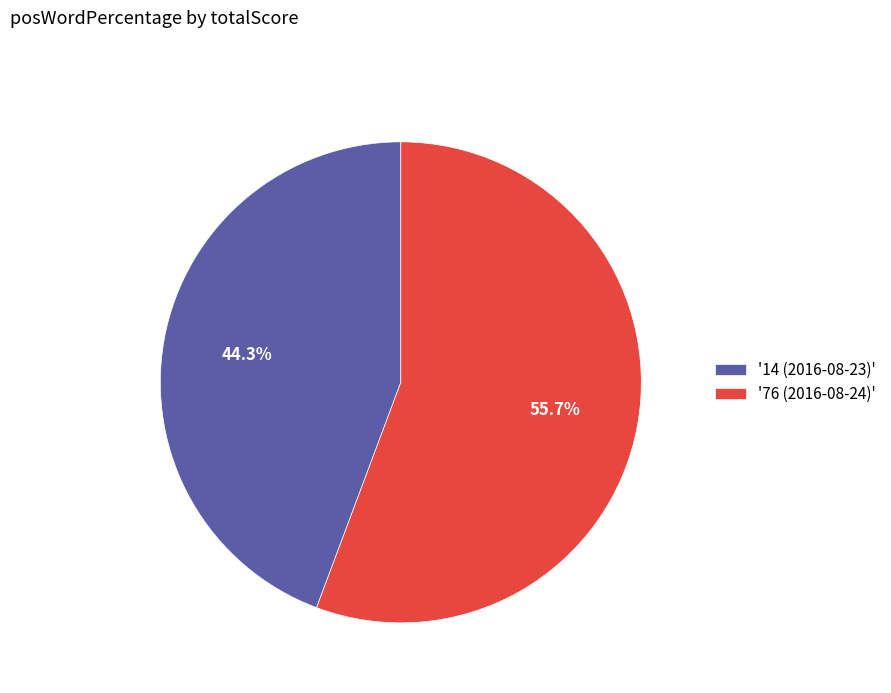

How many segments does this pie chart have?

2